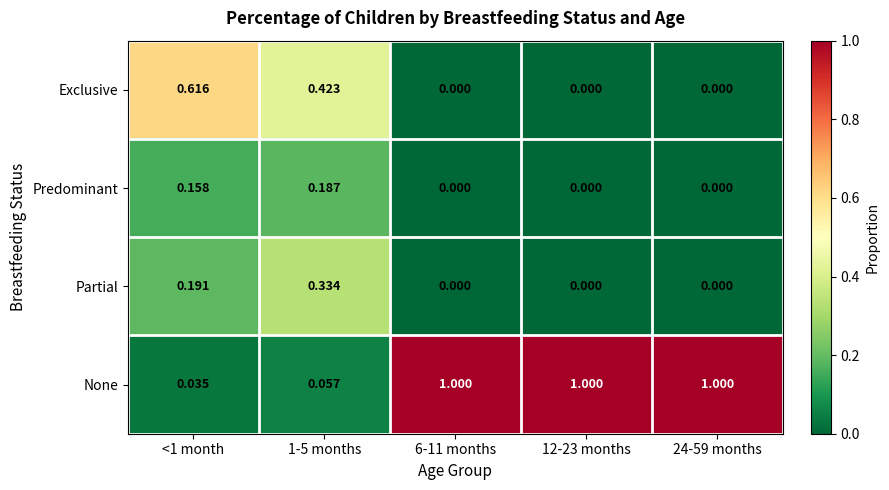

Which series has the widest spread of values?

None